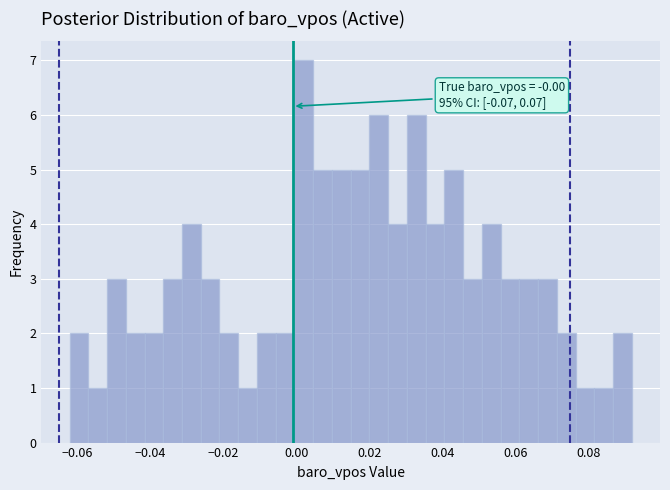

Around what value on the x-axis is the tallest bar? Give the approximate position of its centre, as read against the axis.

0.002